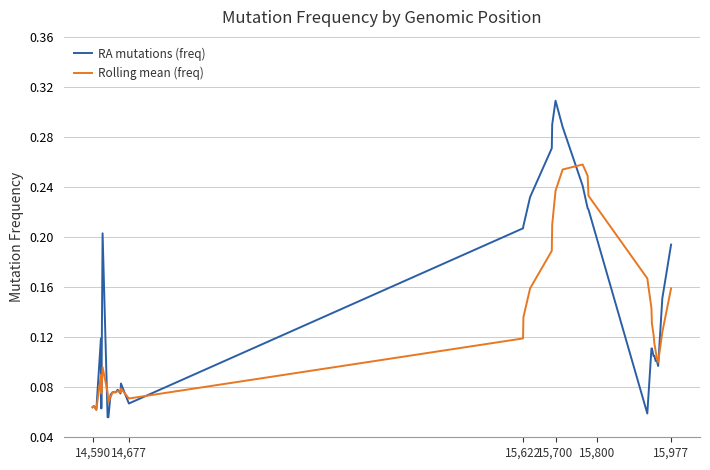

Which series has the widest spread of values?

RA mutations (freq)